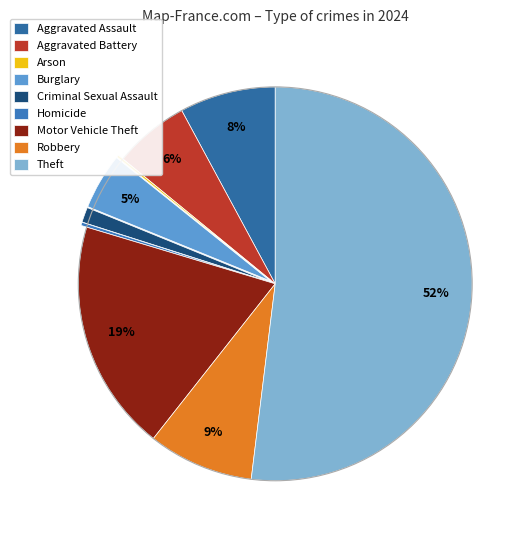

To the nearest percent, what is the average slice percentage?

11%